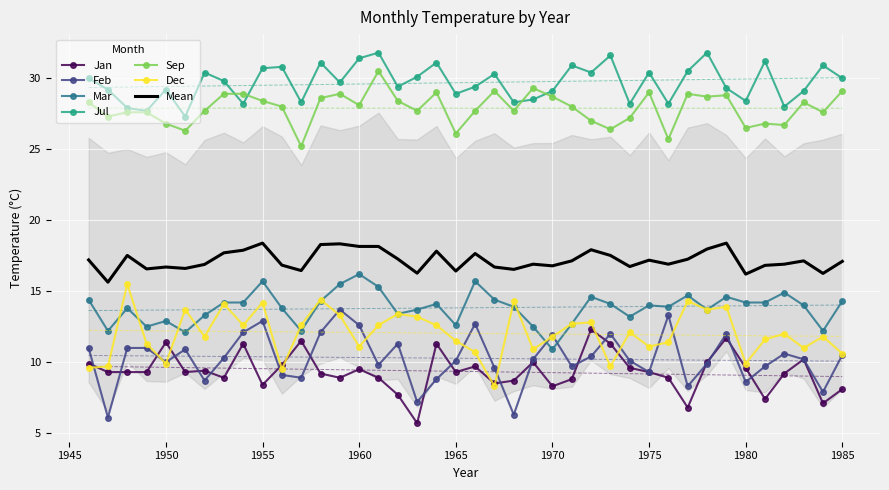

Reading right to left, list all the values displayed in this chart.

Jan: 1985=8.1	1984=7.1	1983=10.2	1982=9.2	1981=7.4	1980=9.6	1979=11.7	1978=10.0	1977=6.8	1976=8.9	1975=9.3	1974=9.6	1973=11.3	1972=12.3	1971=8.8	1970=8.3	1969=10.0	1968=8.7	1967=8.5	1966=9.7	1965=9.3	1964=11.3	1963=5.7	1962=7.7	1961=8.9	1960=9.5	1959=8.9	1958=9.2	1957=11.5	1956=9.8	1955=8.4	1954=11.3	1953=8.9	1952=9.4	1951=9.3	1950=11.4	1949=9.3	1948=9.3	1947=9.3	1946=9.9
Feb: 1985=10.5	1984=7.9	1983=10.2	1982=10.6	1981=9.7	1980=8.6	1979=12.0	1978=9.9	1977=8.3	1976=13.3	1975=9.3	1974=10.1	1973=12.0	1972=10.4	1971=9.7	1970=11.9	1969=10.2	1968=6.3	1967=9.6	1966=12.7	1965=10.1	1964=8.8	1963=7.2	1962=11.3	1961=9.8	1960=12.6	1959=13.7	1958=12.1	1957=8.9	1956=9.1	1955=12.9	1954=12.1	1953=10.3	1952=8.7	1951=10.9	1950=10.0	1949=11.0	1948=11.0	1947=6.1	1946=11.0
Mar: 1985=14.3	1984=12.2	1983=14.0	1982=14.9	1981=14.2	1980=14.2	1979=14.6	1978=13.7	1977=14.7	1976=13.9	1975=14.0	1974=13.2	1973=14.1	1972=14.6	1971=12.7	1970=10.9	1969=12.5	1968=13.9	1967=14.4	1966=15.7	1965=12.6	1964=14.1	1963=13.7	1962=13.4	1961=15.3	1960=16.2	1959=15.5	1958=14.3	1957=12.2	1956=13.8	1955=15.7	1954=14.2	1953=14.2	1952=13.3	1951=12.1	1950=12.9	1949=12.5	1948=13.8	1947=12.2	1946=14.4
Jul: 1985=30.0	1984=30.9	1983=29.1	1982=28.0	1981=31.2	1980=28.4	1979=29.3	1978=31.8	1977=30.5	1976=28.2	1975=30.4	1974=28.2	1973=31.6	1972=30.4	1971=30.9	1970=29.1	1969=28.5	1968=28.3	1967=30.3	1966=29.4	1965=28.9	1964=31.1	1963=30.1	1962=29.4	1961=31.8	1960=31.4	1959=29.7	1958=31.1	1957=28.3	1956=30.8	1955=30.7	1954=28.2	1953=29.8	1952=30.4	1951=27.3	1950=29.2	1949=27.7	1948=27.9	1947=29.2	1946=30.0
Sep: 1985=29.1	1984=27.6	1983=28.3	1982=26.7	1981=26.8	1980=26.5	1979=28.8	1978=28.7	1977=28.9	1976=25.7	1975=29.0	1974=27.2	1973=26.4	1972=27.0	1971=28.0	1970=28.7	1969=29.3	1968=27.7	1967=29.1	1966=27.7	1965=26.1	1964=29.0	1963=27.7	1962=28.4	1961=30.5	1960=28.1	1959=28.9	1958=28.6	1957=25.2	1956=28.0	1955=28.4	1954=28.9	1953=28.9	1952=27.7	1951=26.3	1950=26.8	1949=27.6	1948=27.6	1947=27.3	1946=28.3
Dec: 1985=10.6	1984=11.8	1983=11.0	1982=12.0	1981=11.6	1980=9.9	1979=13.9	1978=13.7	1977=14.3	1976=11.4	1975=11.1	1974=12.1	1973=9.7	1972=12.8	1971=12.7	1970=11.8	1969=10.9	1968=14.3	1967=8.3	1966=10.7	1965=11.5	1964=12.6	1963=13.2	1962=13.4	1961=12.6	1960=11.1	1959=13.3	1958=14.4	1957=12.6	1956=9.5	1955=14.2	1954=12.6	1953=14.1	1952=11.8	1951=13.7	1950=9.9	1949=11.3	1948=15.5	1947=9.7	1946=9.6